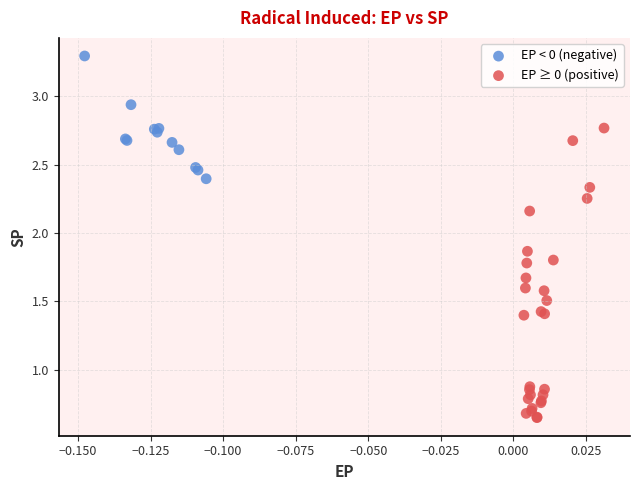

Which series contains the lowest Y value?

EP ≥ 0 (positive)